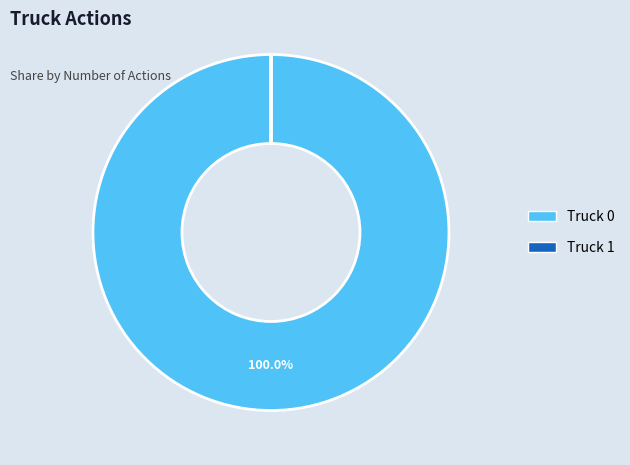

What is the majority slice?

Truck 0